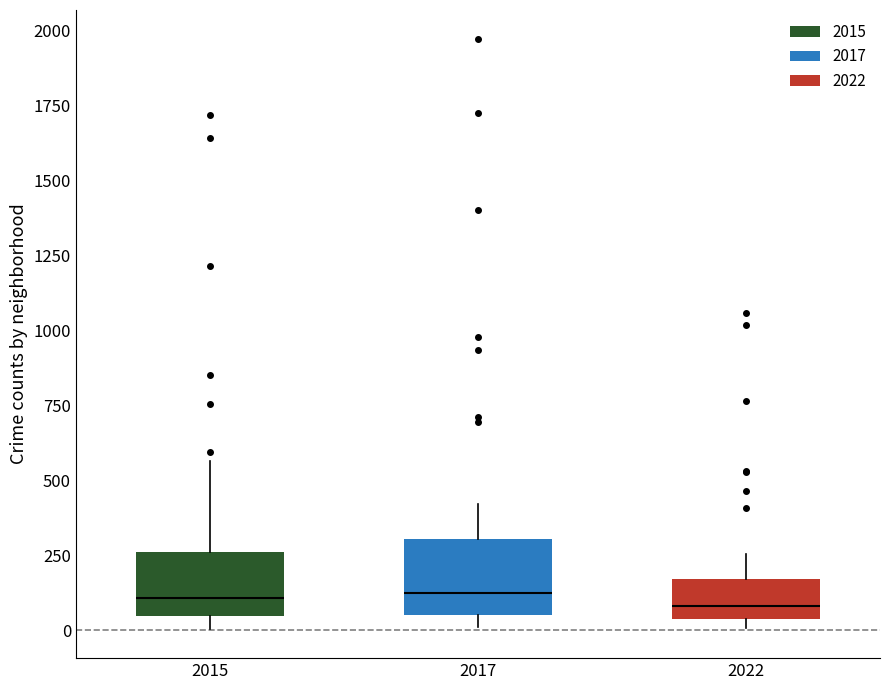

Where is the upper edge of the box at x = 2022 on the y-axis? The values are not printed on the chart, so give them approximately, as read against the axis.

150